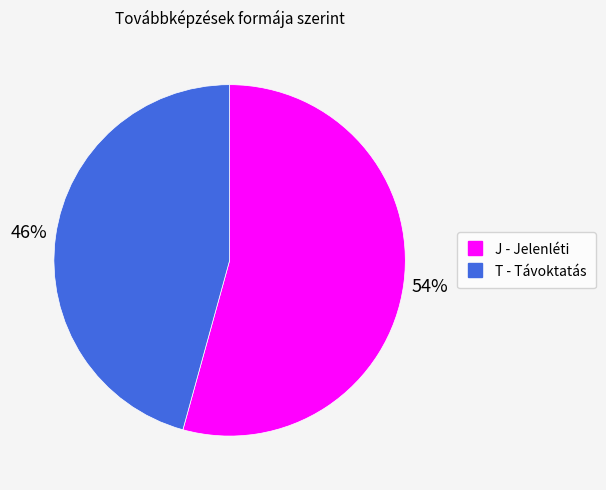

Is the sum of J - Jelenléti and T - Távoktatás greater than half?

Yes